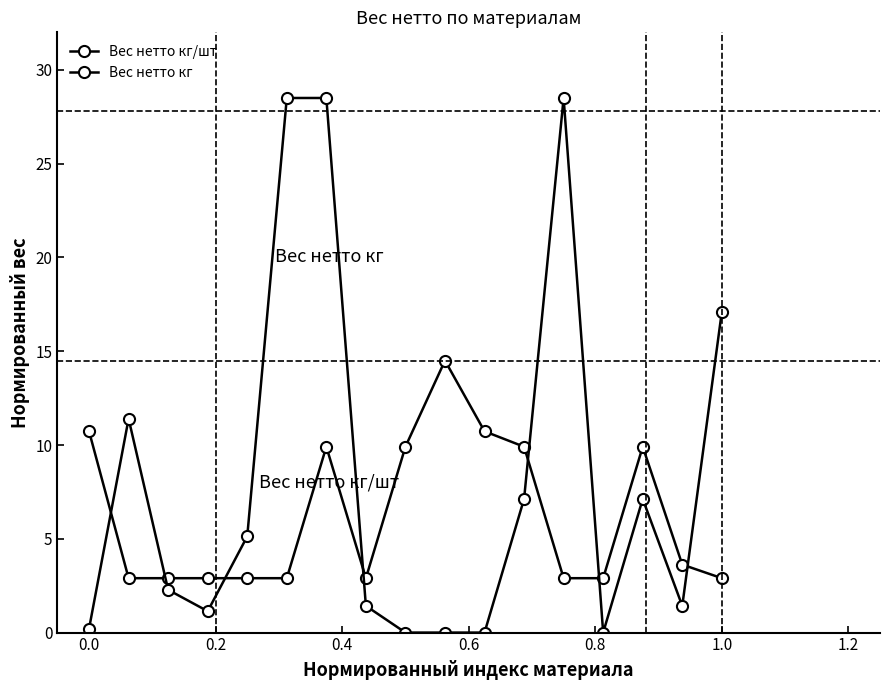

How many times do Вес нетто кг and Вес нетто кг/шт cross each other?

7